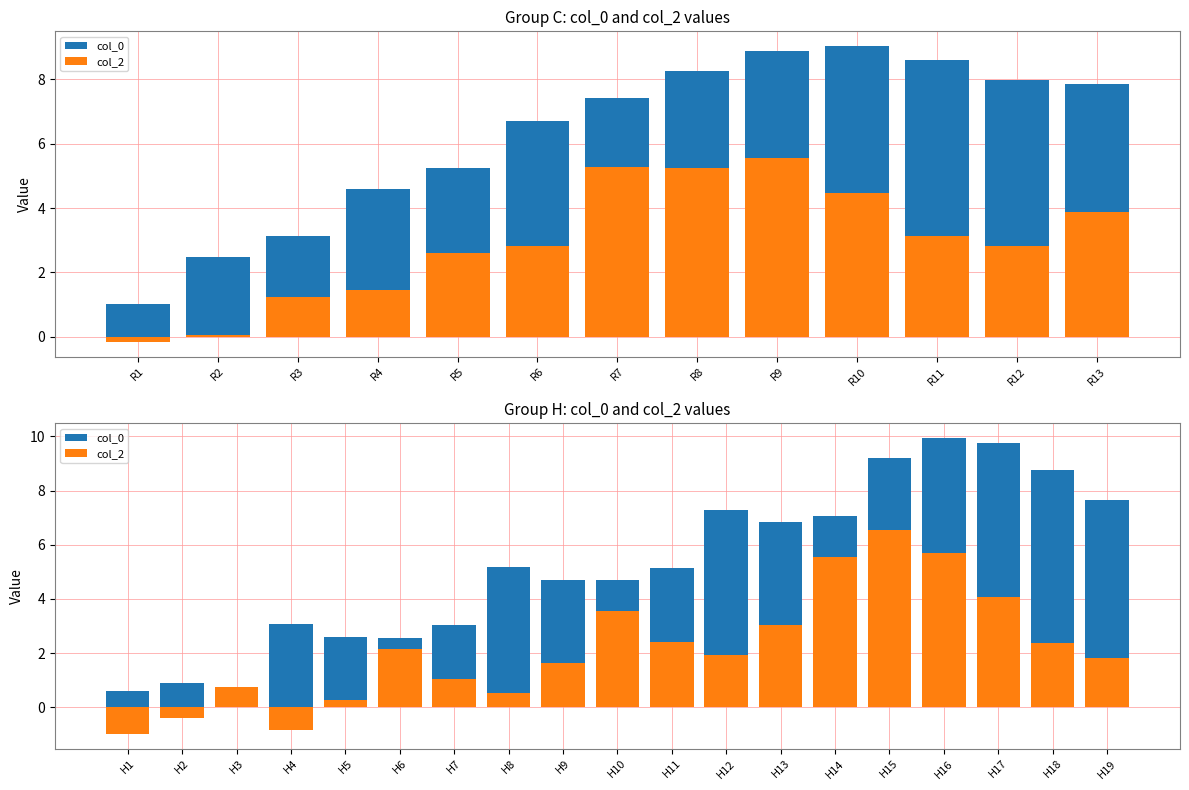

List the series in order of their overall mean, highest first.

col_0, col_2